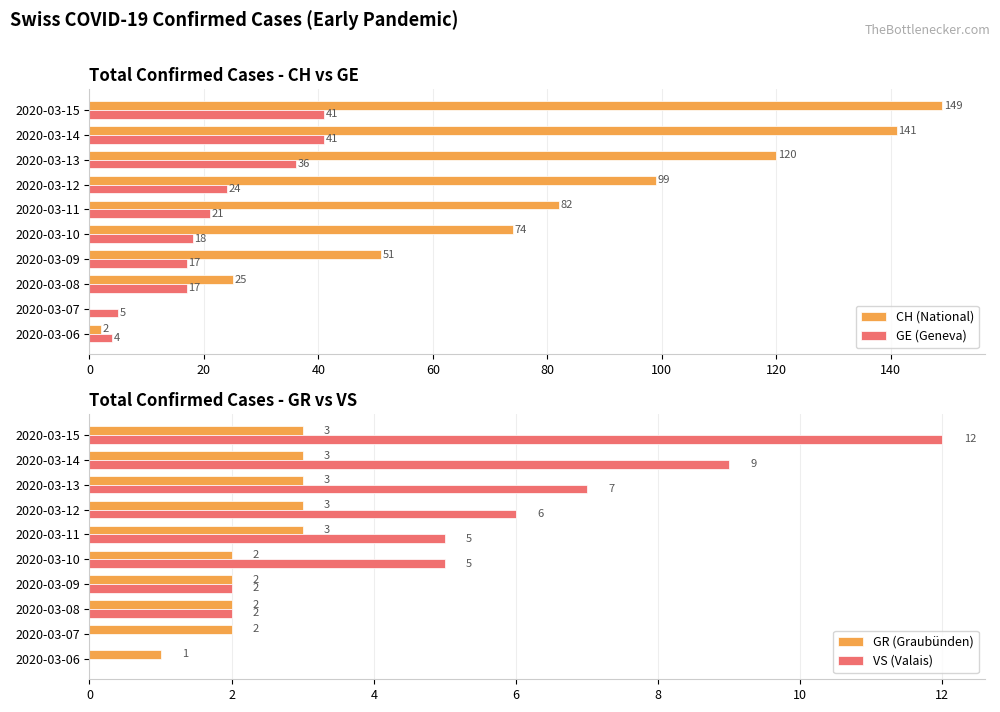

What is the sum of all CH (National) values?

743